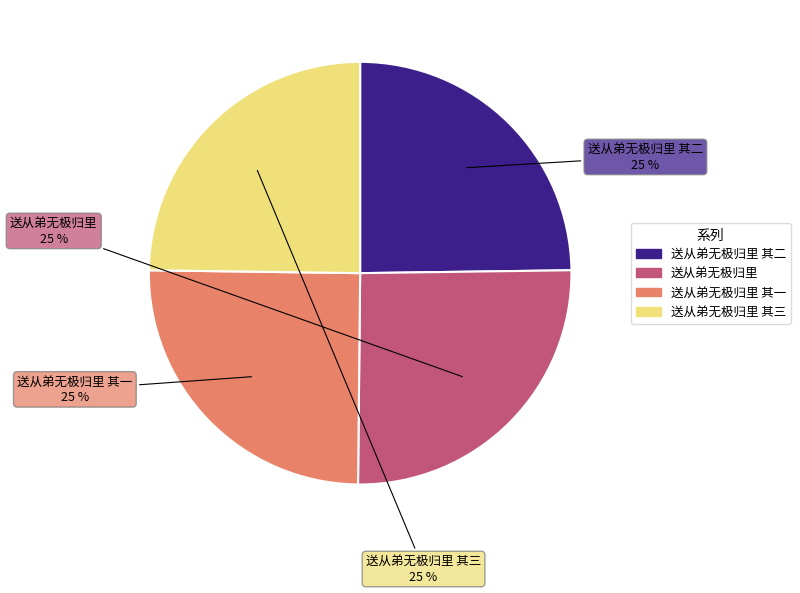

To the nearest percent, what is the average slice percentage?

25%